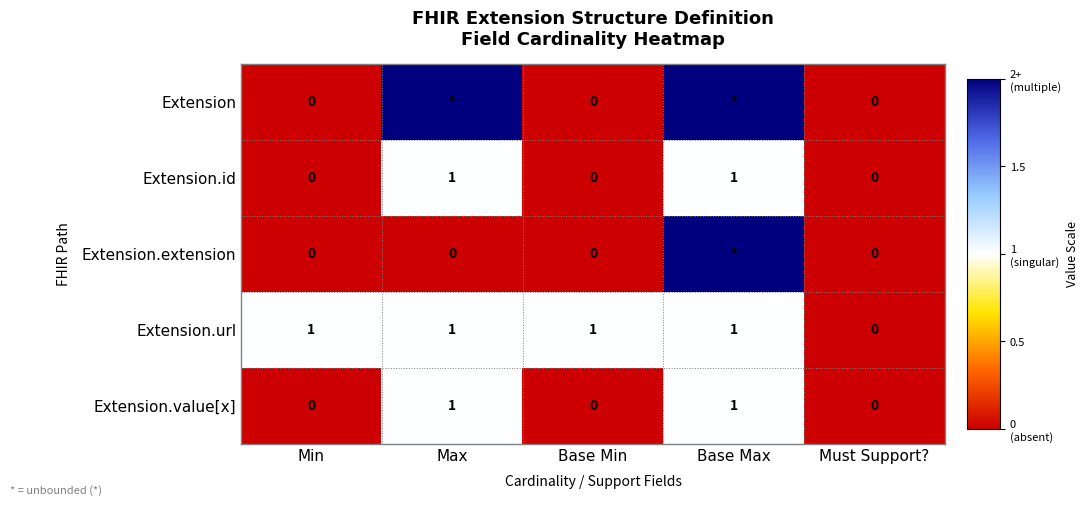

What is the greatest value displayed?

2